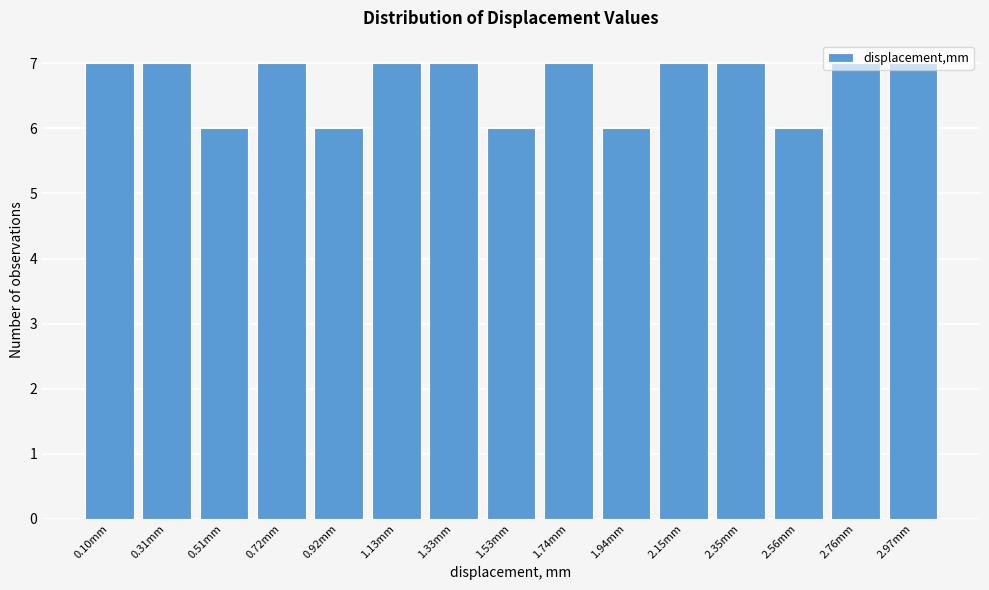

What is the value of the 14th bar from the left?

7